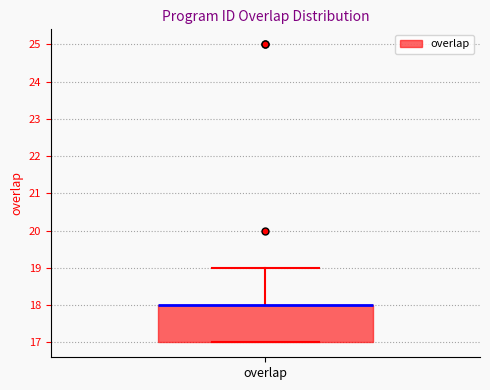

Transcribe this box plot: give where the median line is, the range the box spans, and where the two whiskers end, as read against the y-axis. The values are not printed on the chart, so give them approximately, as read against the axis.

median 18 (drawn on the box's upper edge), box 17 to 18, whiskers 17 to 19